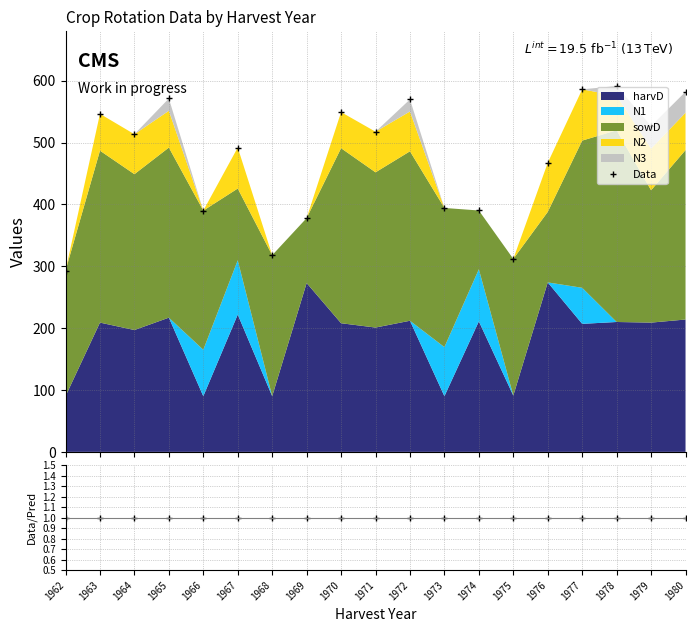

What is the difference between the values at 1969 and 1972?

191.9